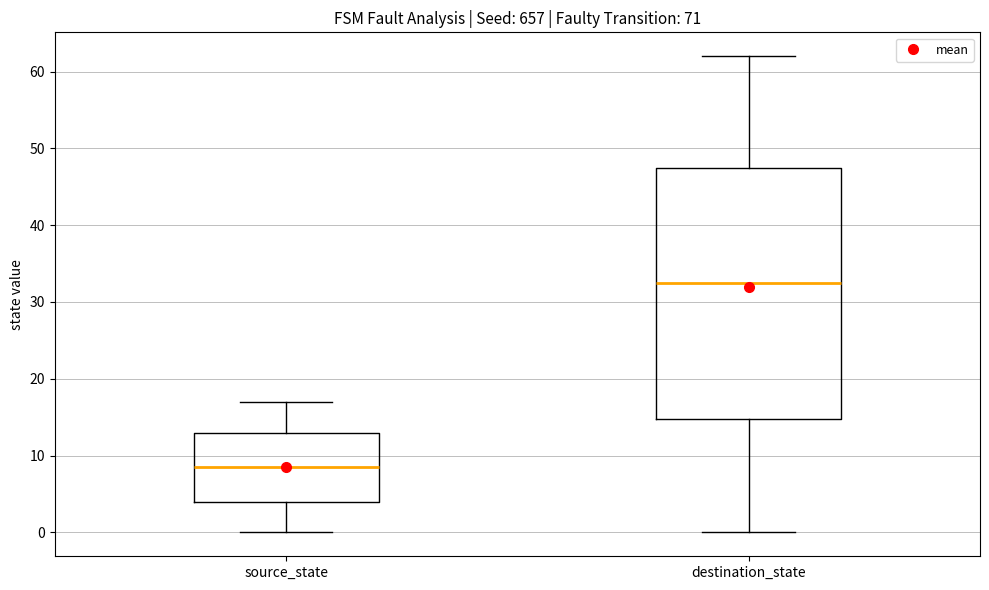

Reading left to right, transcribe this box plot: for each box, give where its median line is, the range the box spans, and where its two whiskers end, as read against the y-axis. The values are not printed on the chart, so give them approximately, as read against the axis.

source_state: median 9, box 4 to 13, whiskers 0 to 17
destination_state: median 33, box 15 to 48, whiskers 0 to 62